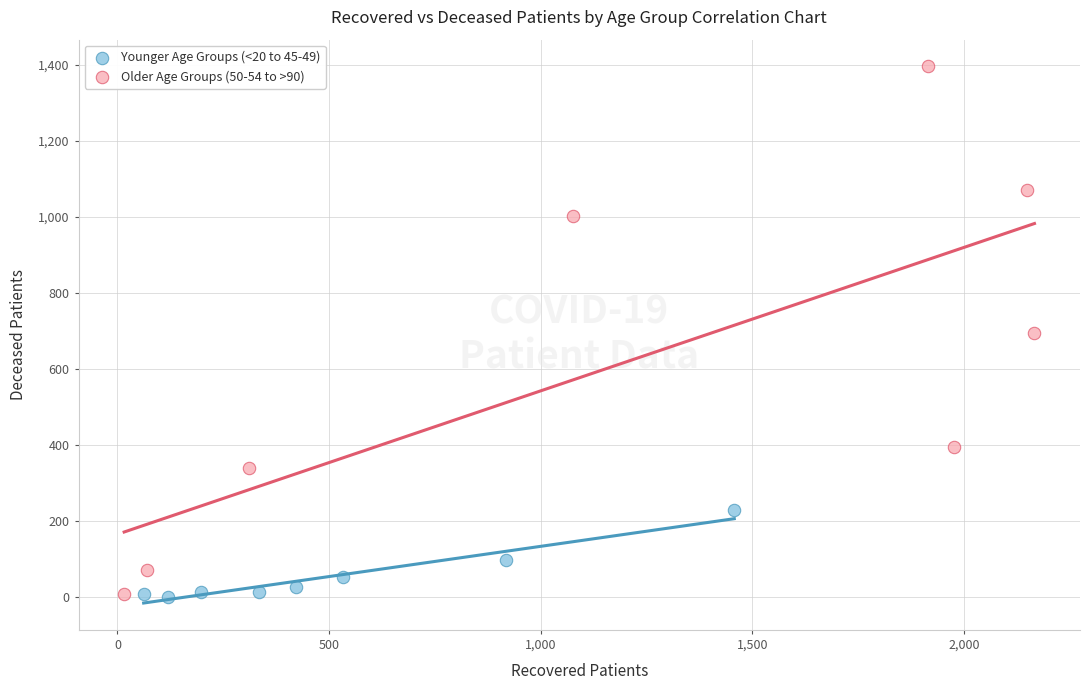

What are all the series names shown in the legend?

Younger Age Groups (<20 to 45-49), Older Age Groups (50-54 to >90)